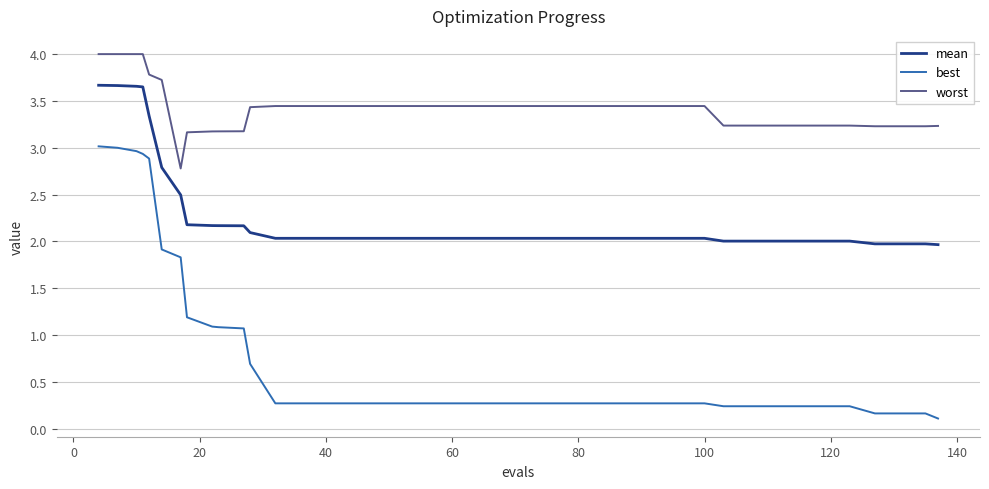

What is the lowest value of the worst series?

2.8